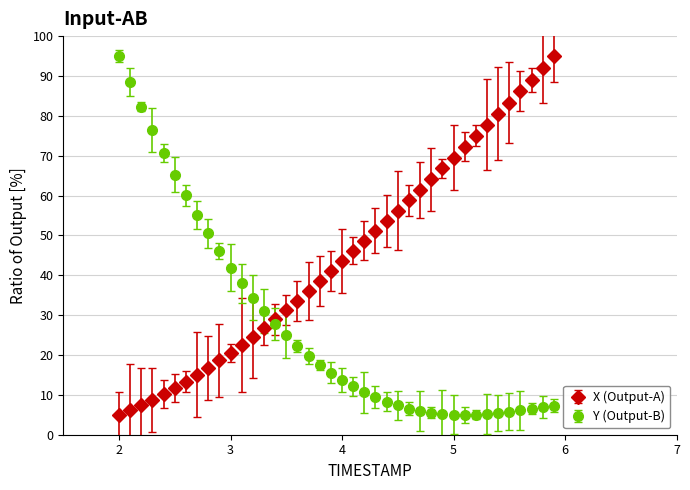

What are all the series names shown in the legend?

X (Output-A), Y (Output-B)